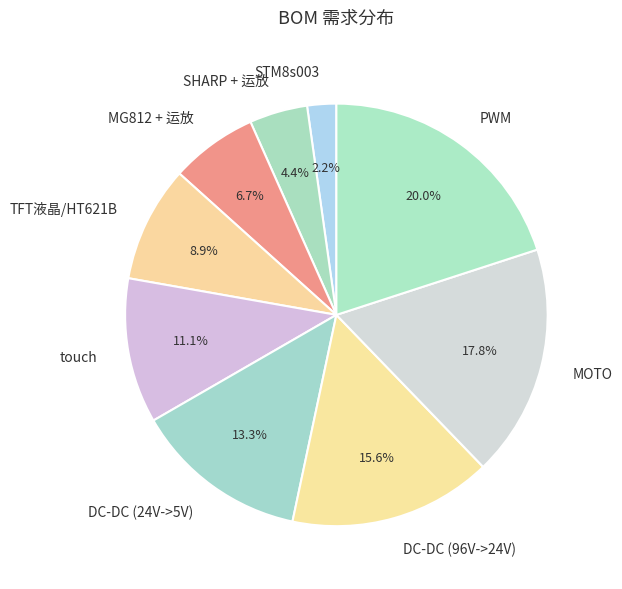

What percentage is the PWM slice, to the nearest percent?

20%